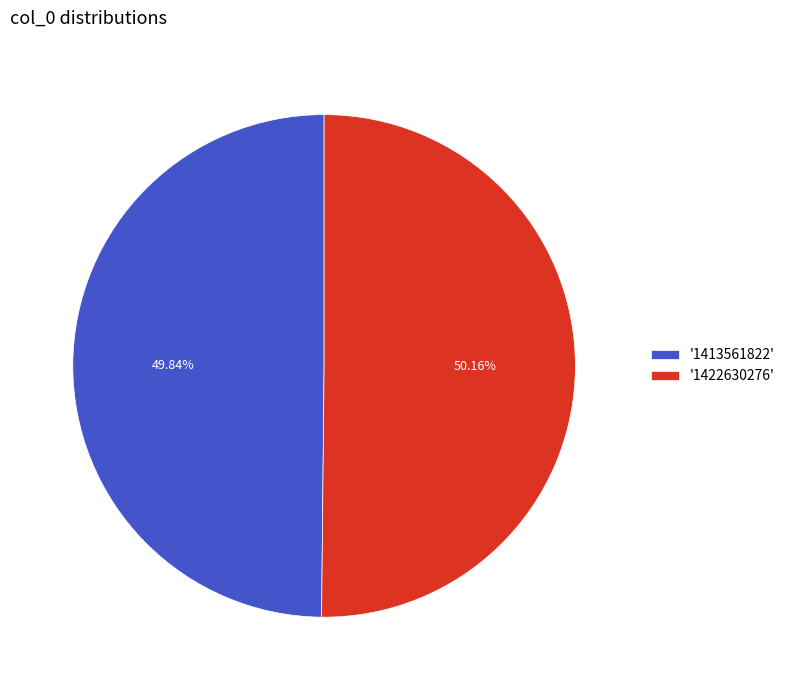

Is there any slice that represents more than half of the pie?

Yes